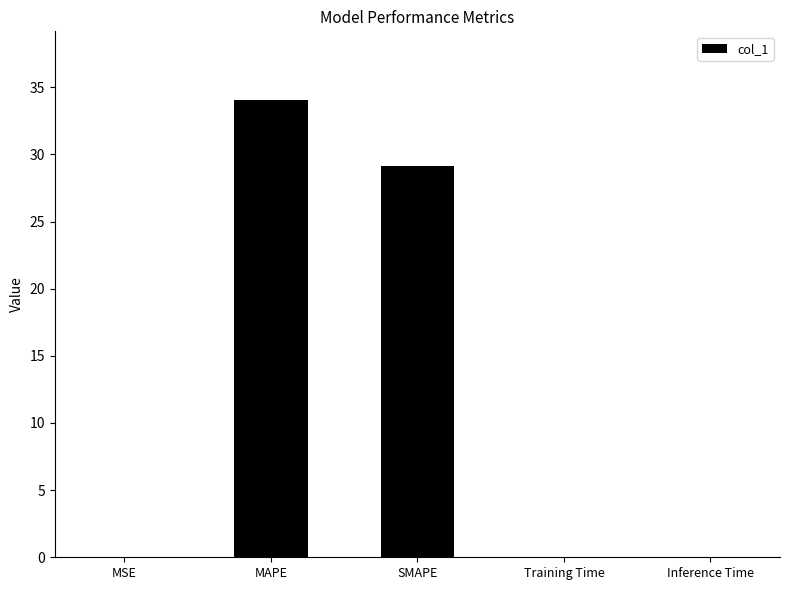

What is the average value?

12.6